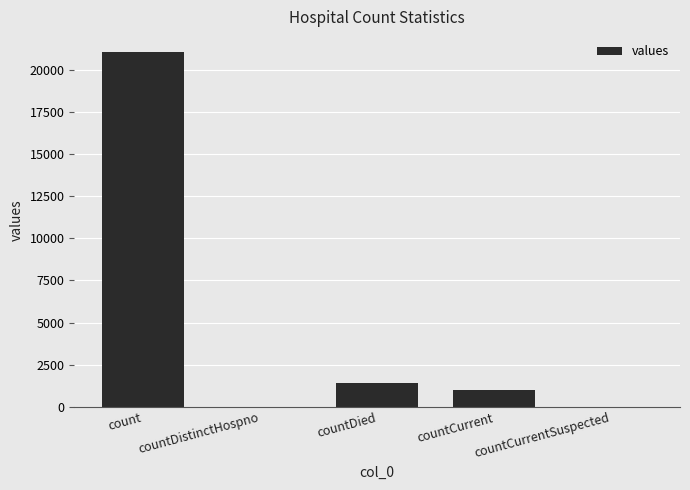

The chart shows a value of 21050 at count. True or false?

True